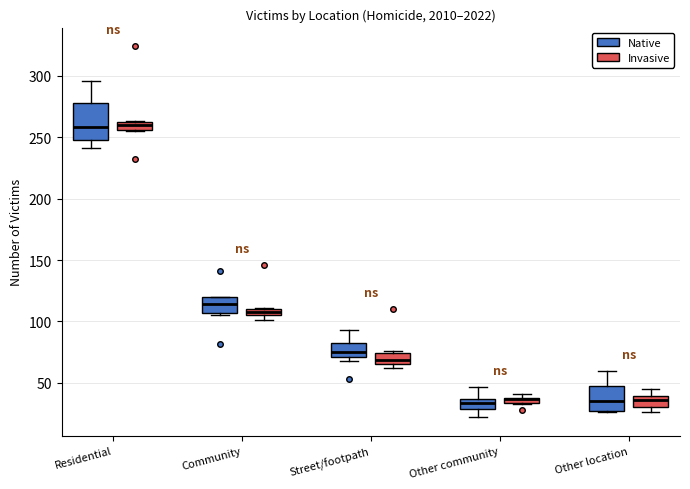

Where is the upper edge of the box for Other location (Invasive) on the y-axis? The values are not printed on the chart, so give them approximately, as read against the axis.

40